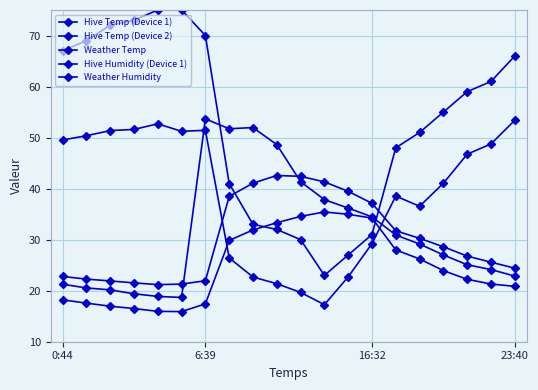

How many lines are shown in the chart?

5